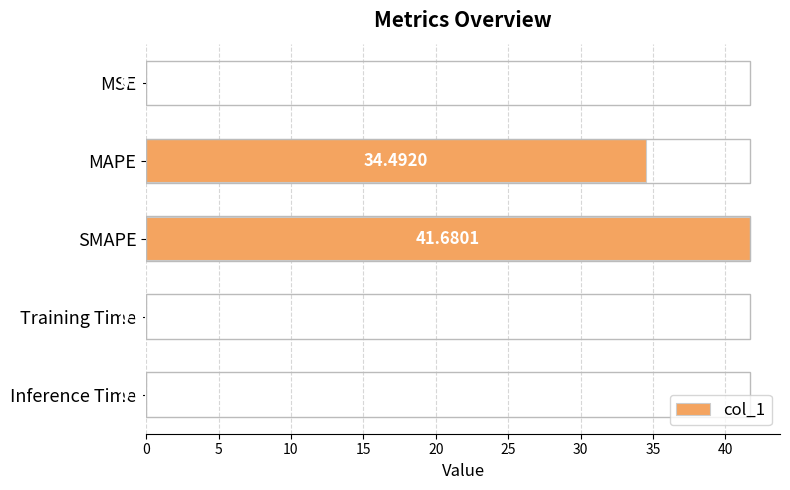

Which category has the highest value across all series?

SMAPE